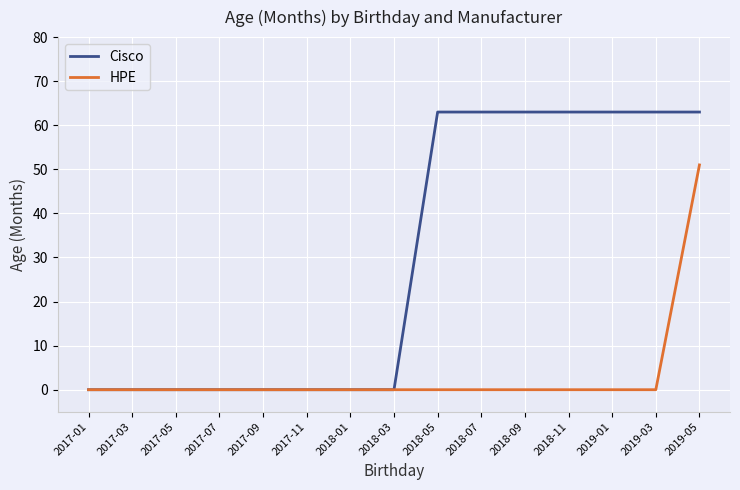

Which series has the largest total across all categories?

Cisco